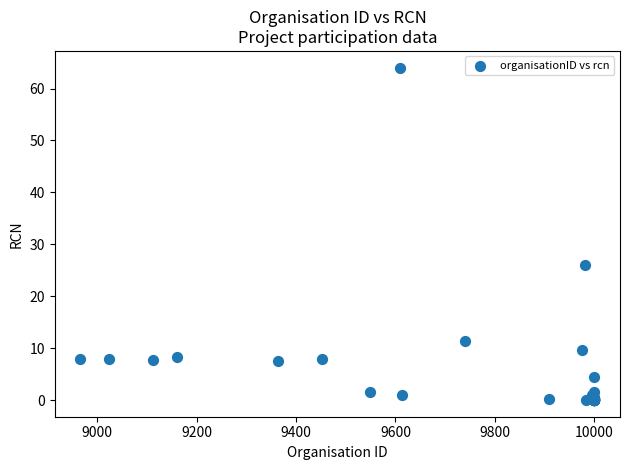

What Y value in the scatter plot is closest to 32?

26.1